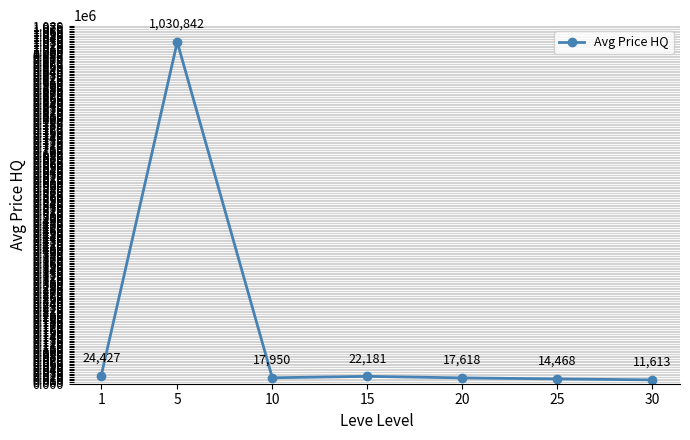

What is the change in value from 10 to 20?

-332.3